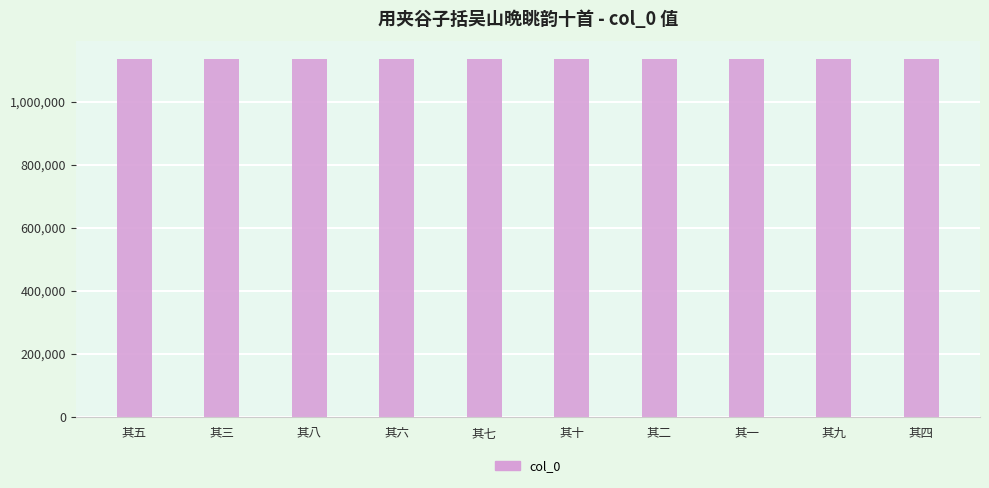

What is the greatest value displayed?

1134641